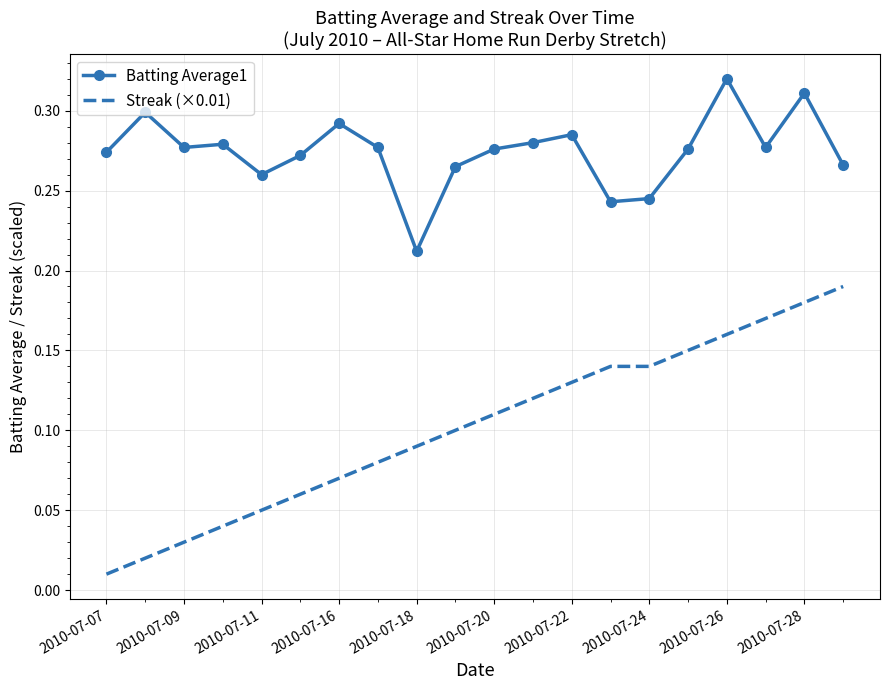

True or false: Streak (×0.01) and Batting Average1 intersect in this chart.

False